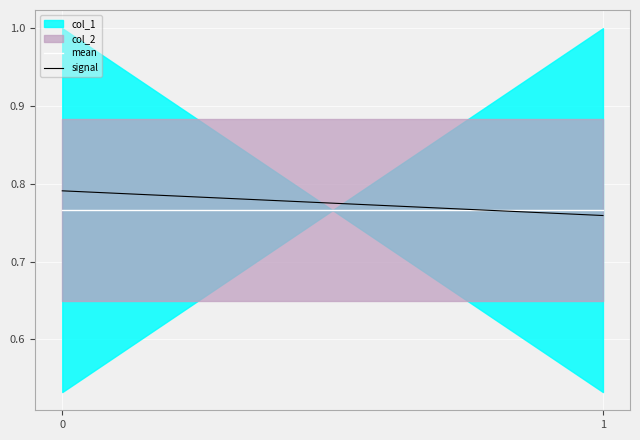

How many lines are shown in the chart?

2